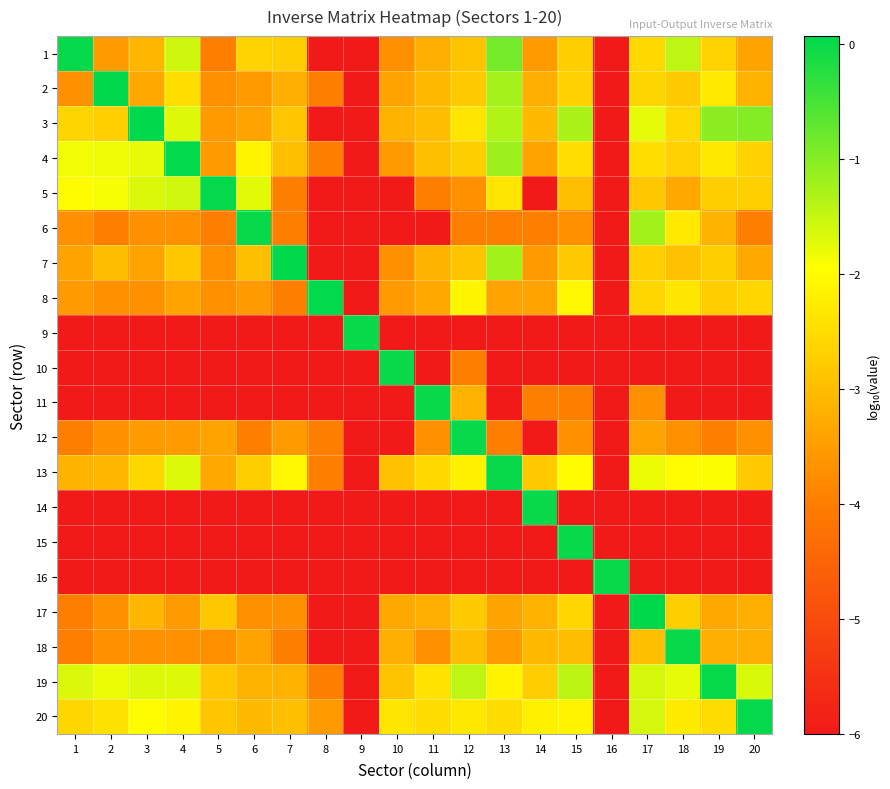

Count the number of categories in the chart.

20